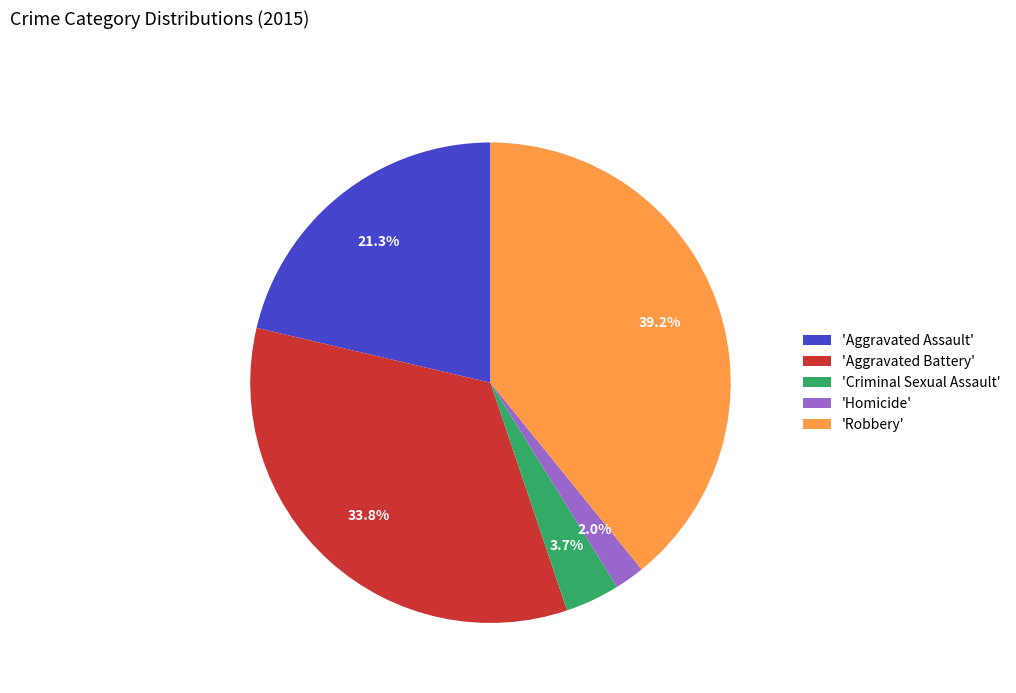

Which category has the biggest portion of the pie?

'Robbery'